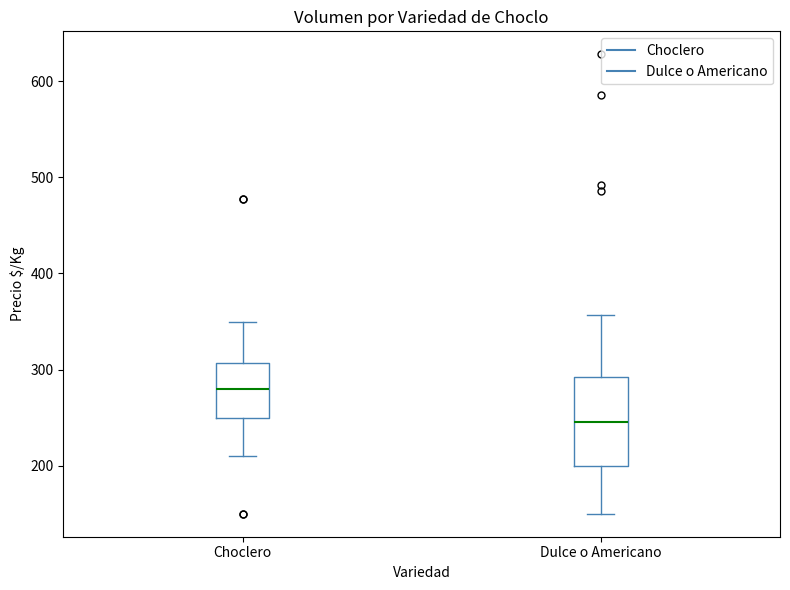

Reading left to right, read every box against the y-axis: the position of its median line, the range the box covers, and the ends of its whiskers. The values are not printed on the chart, so give them approximately, as read against the axis.

Choclero: median 280, box 250 to 310, whiskers 210 to 350
Dulce o Americano: median 250, box 200 to 290, whiskers 150 to 360